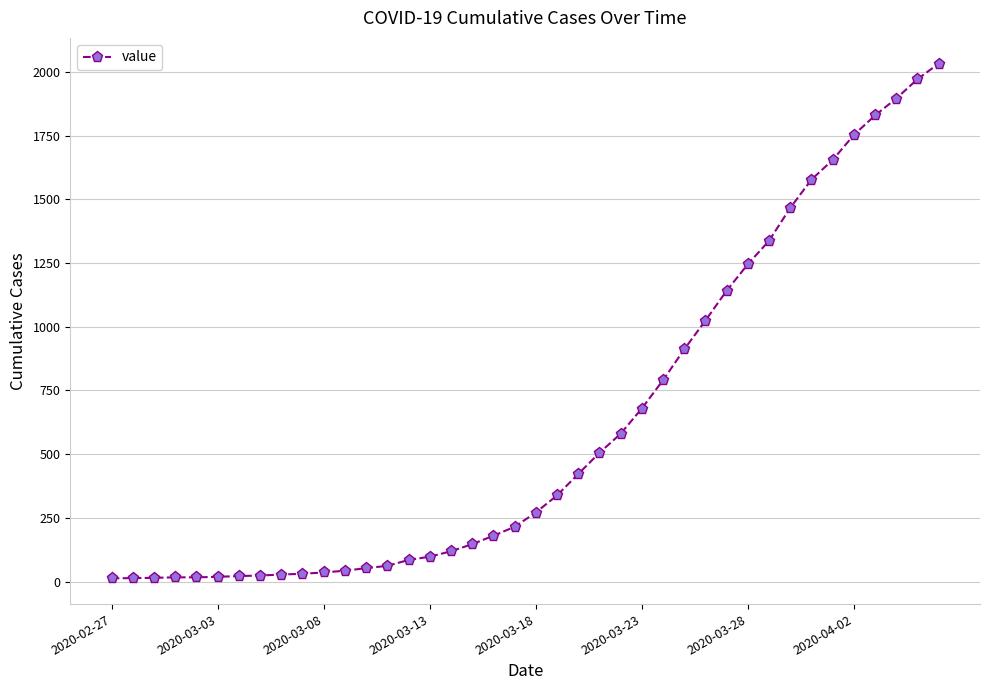

What is the sum of all values?

24657